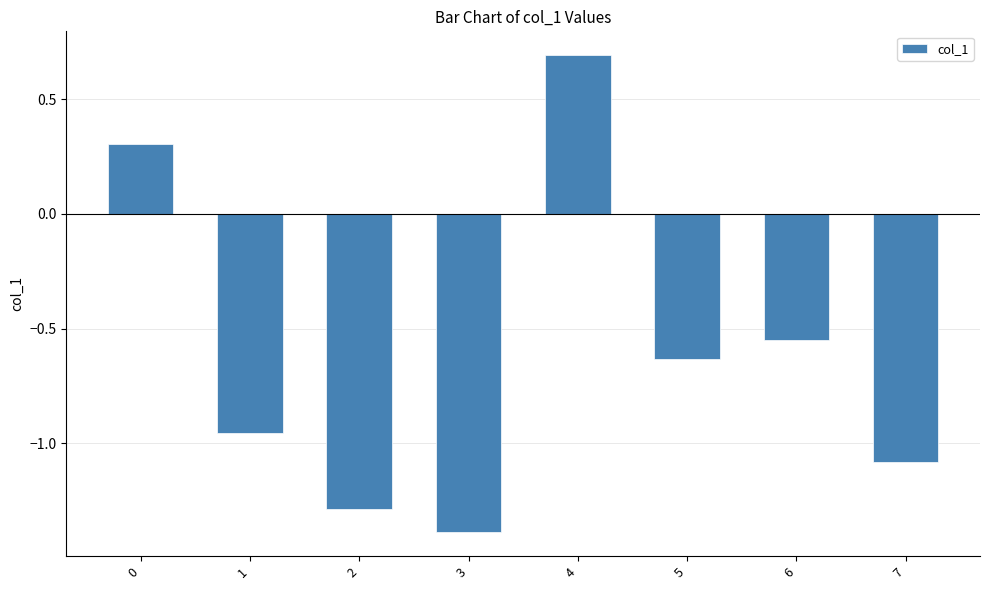

How many categories are shown in the chart?

8